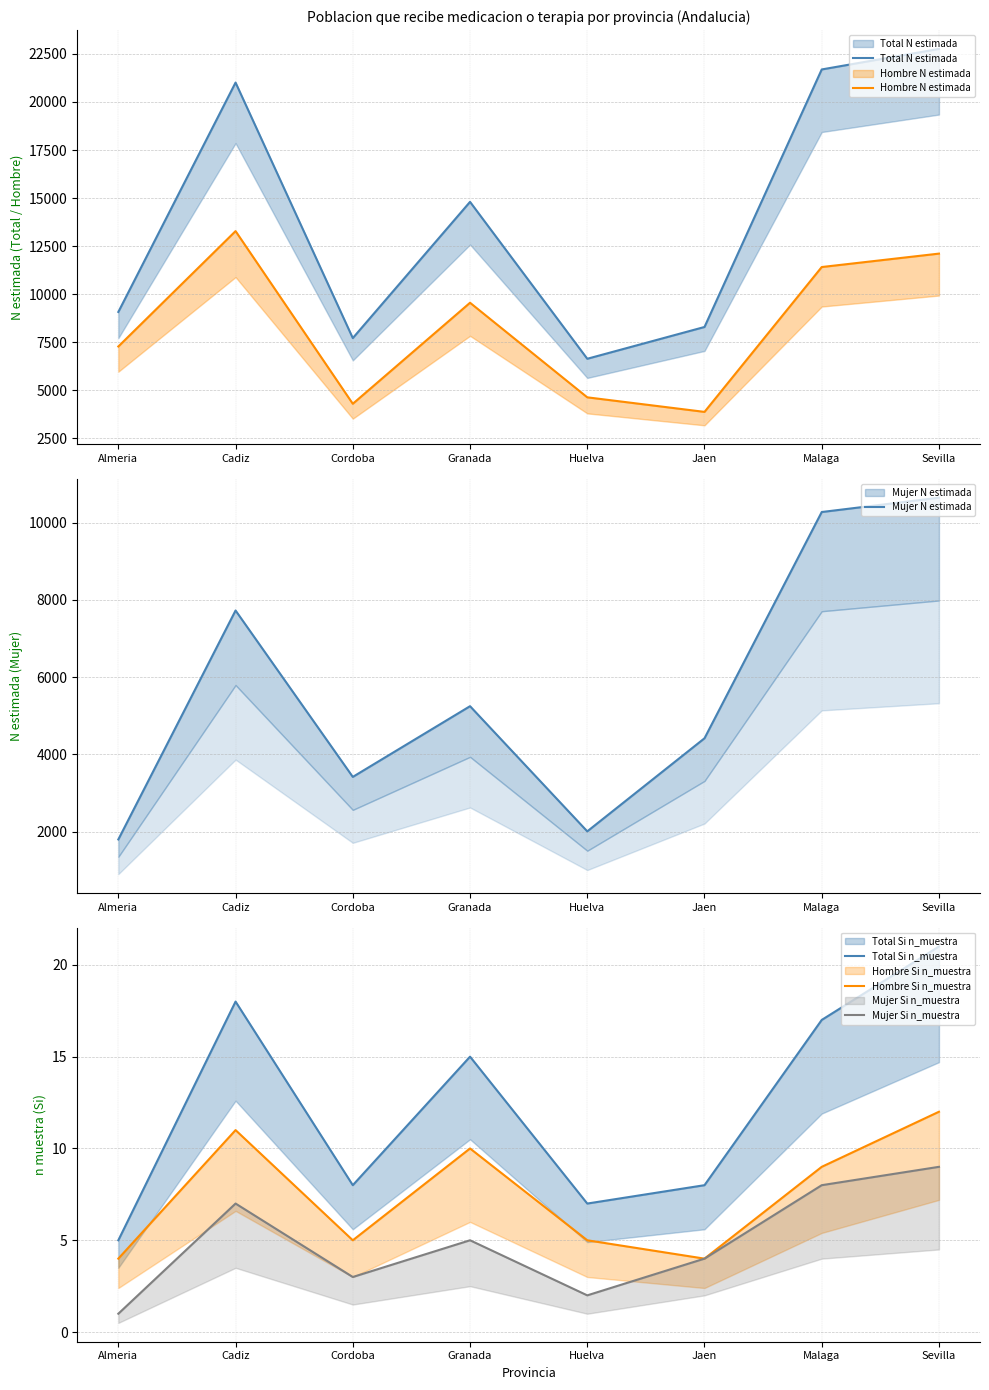

Does the chart display data point markers on the line(s)?

No